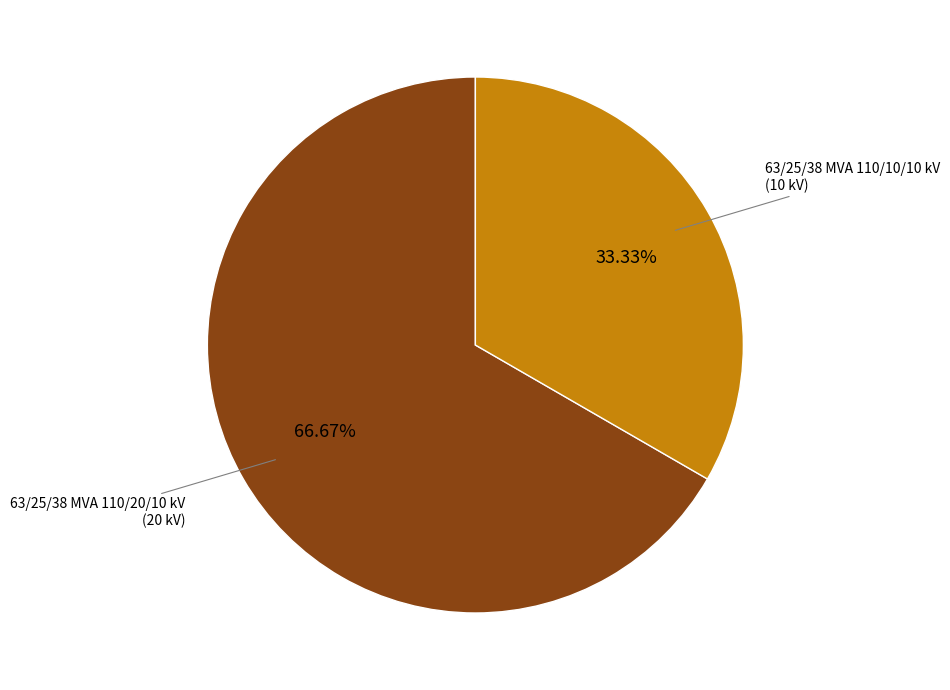

Does any single category account for the majority?

Yes